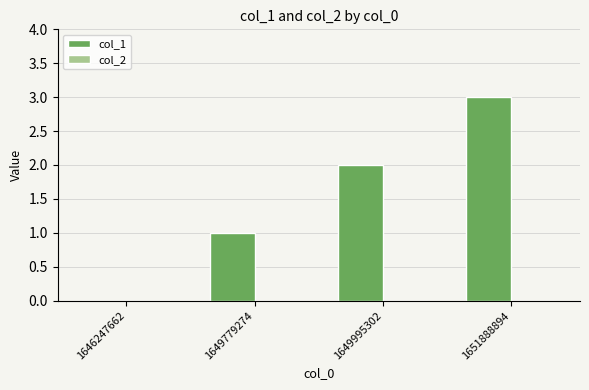

What is the sum of the values at 1651888894 and 1649779274?

4